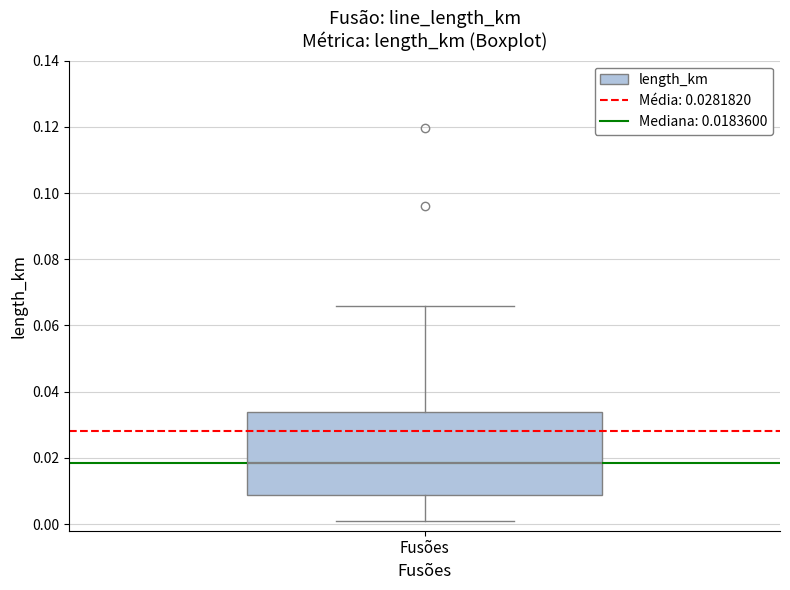

Where does the lower whisker of the box for Fusões end on the y-axis? The values are not printed on the chart, so give them approximately, as read against the axis.

0.002